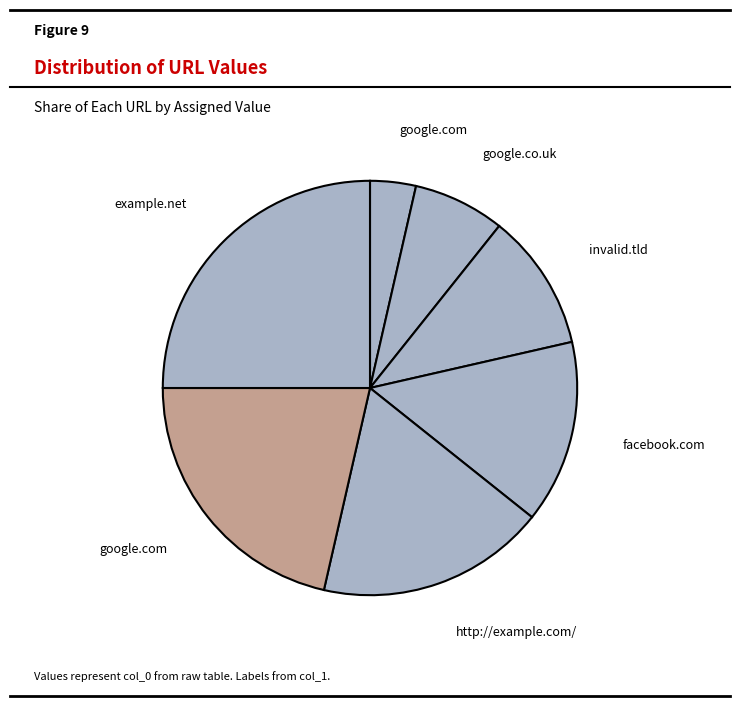

How many segments does this pie chart have?

7